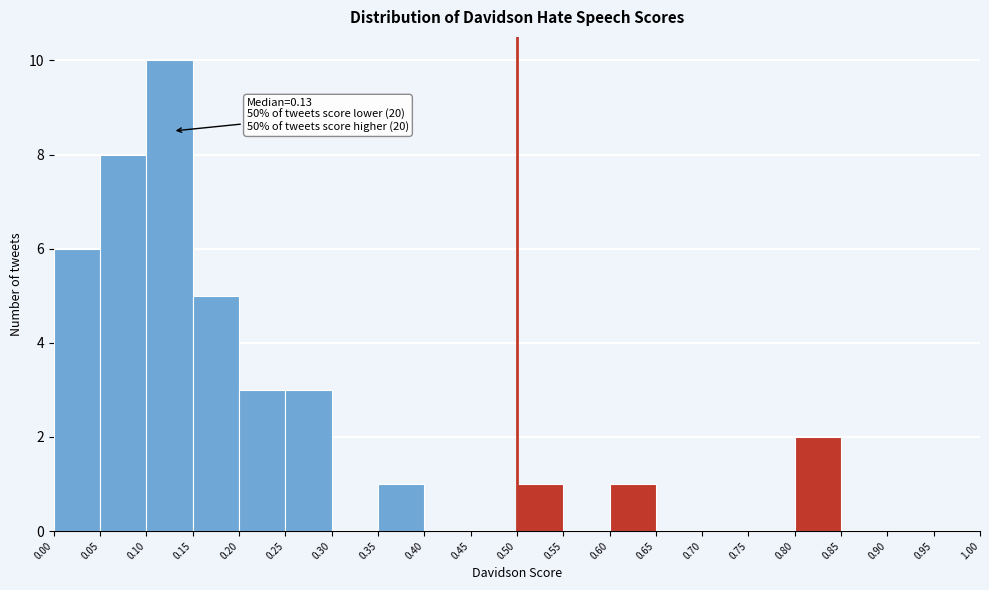

Over which range of the x-axis is the bar tallest?

0.10 to 0.15